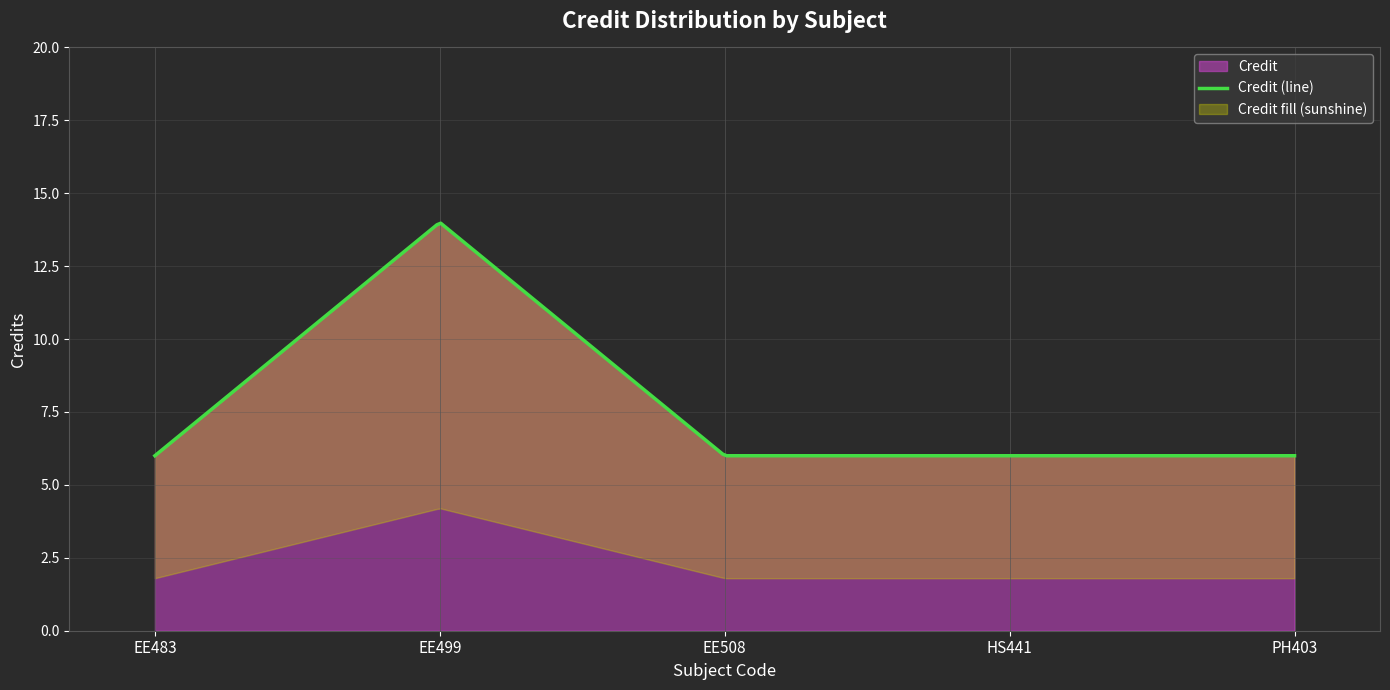

What is the label of the 2nd point from the left?

EE499